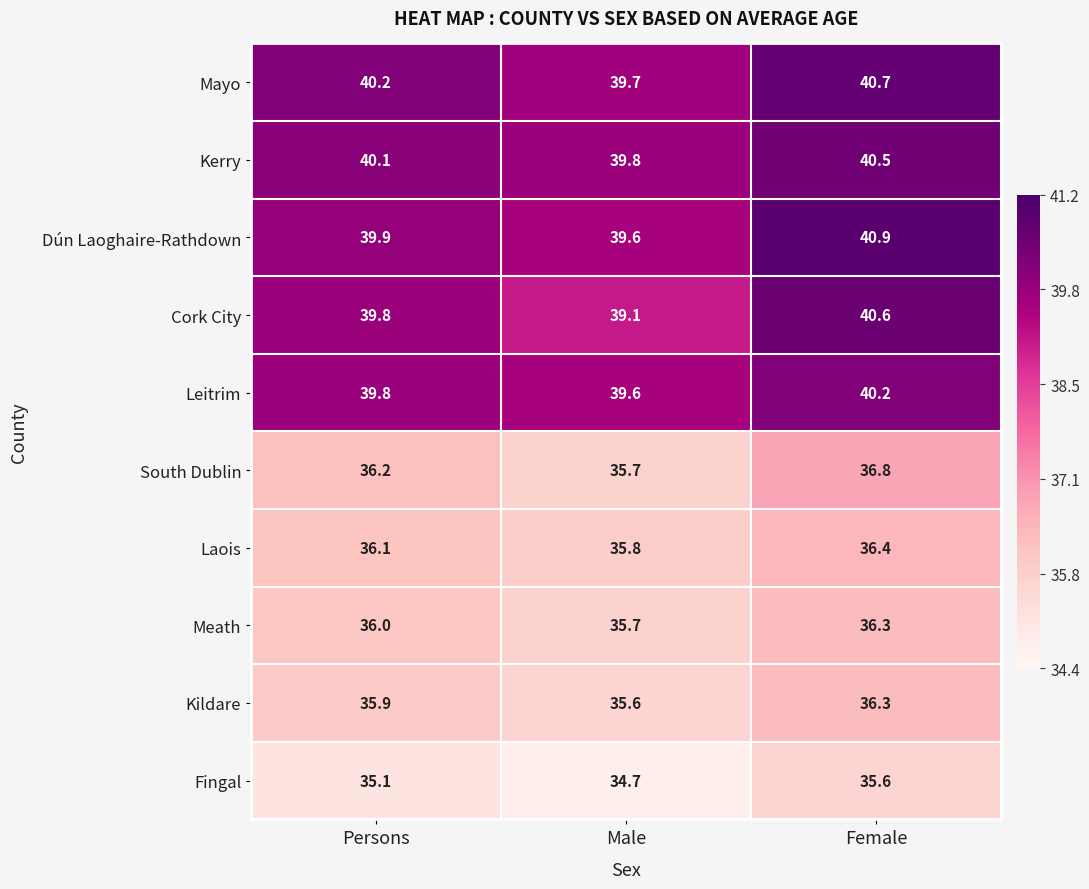

What is the greatest value displayed?

40.9